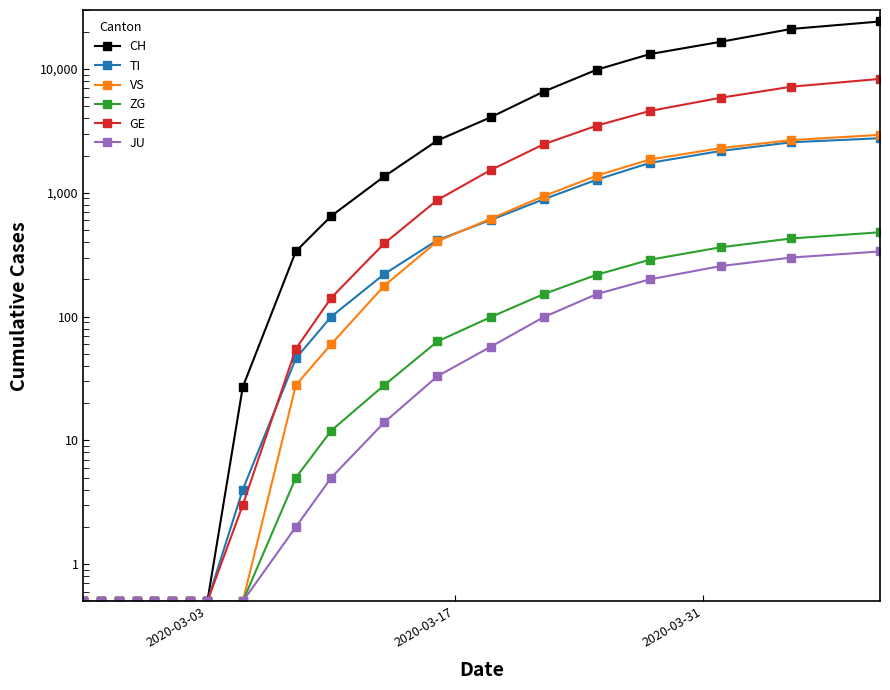

Which series has the largest total across all categories?

CH